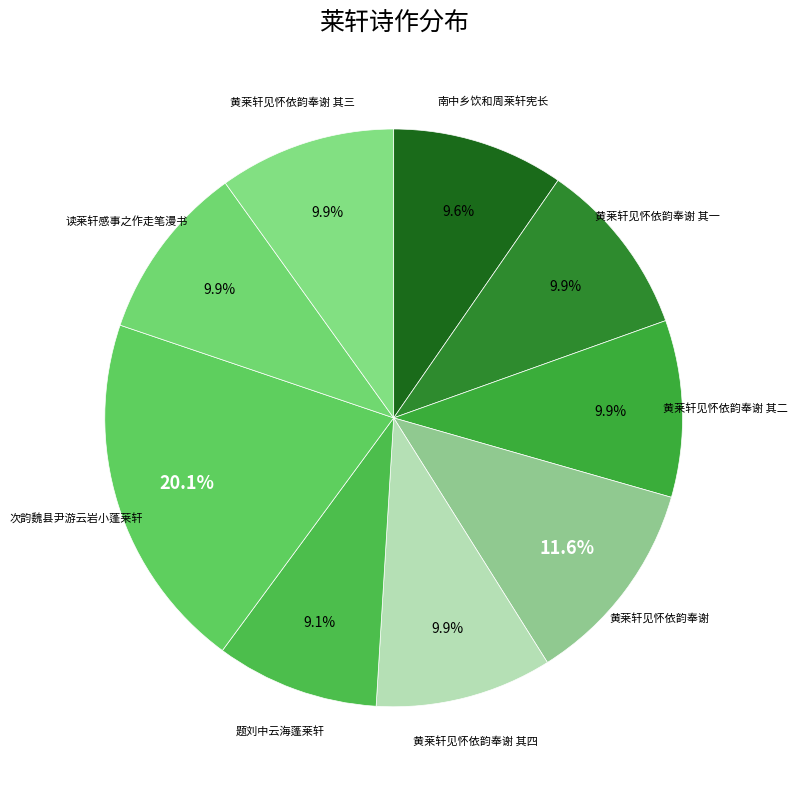

Count the number of slices in the pie.

9